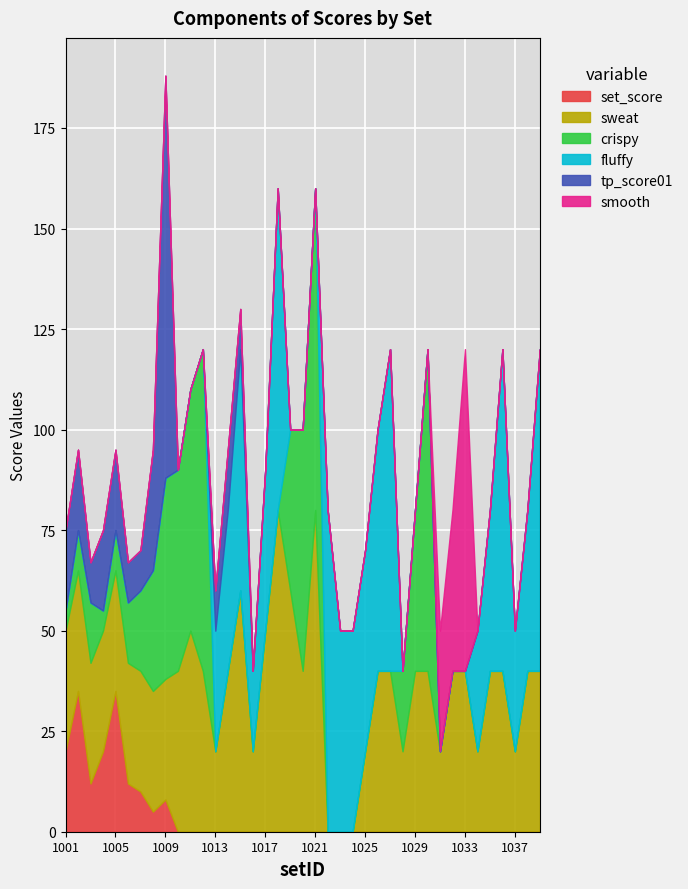

True or false: fluffy and set_score intersect in this chart.

False